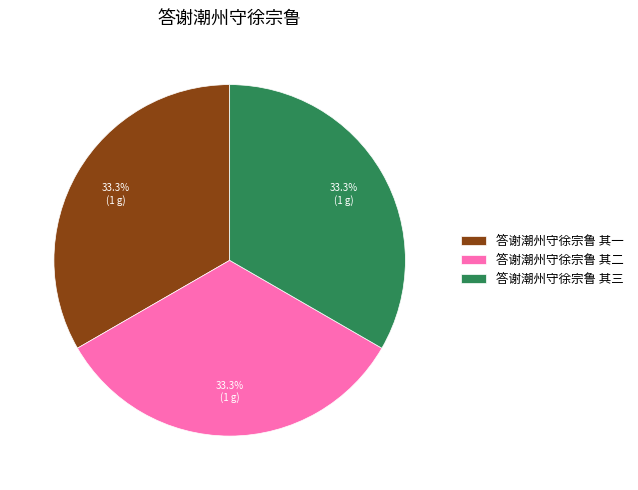

Count the number of slices in the pie.

3